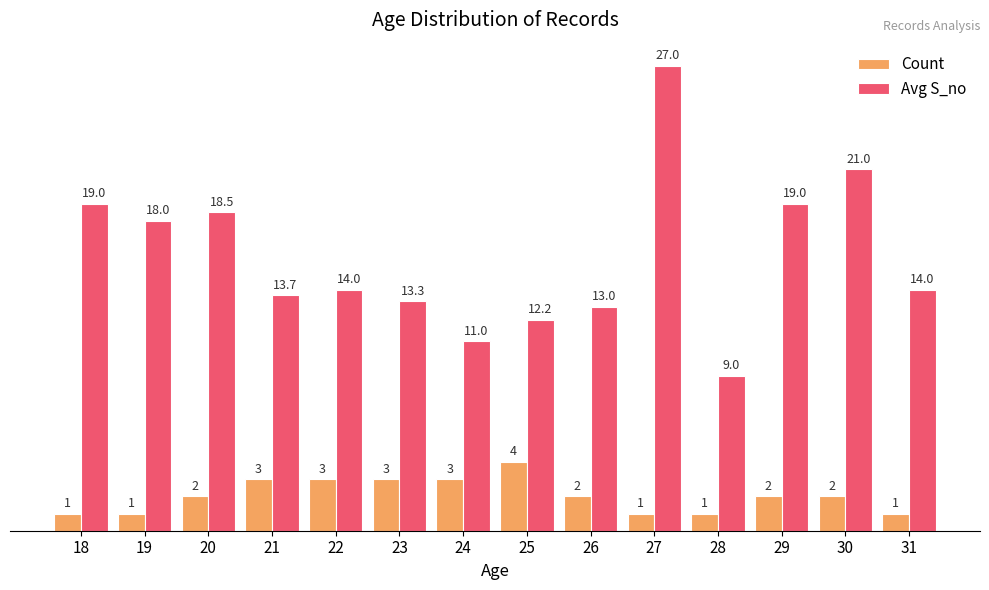

What is the sum of all Count values?

29.0